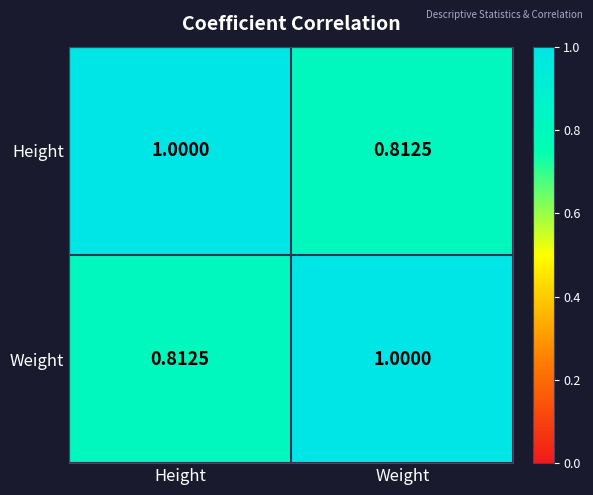

Rank the categories by Height value from lowest to highest.

Weight, Height